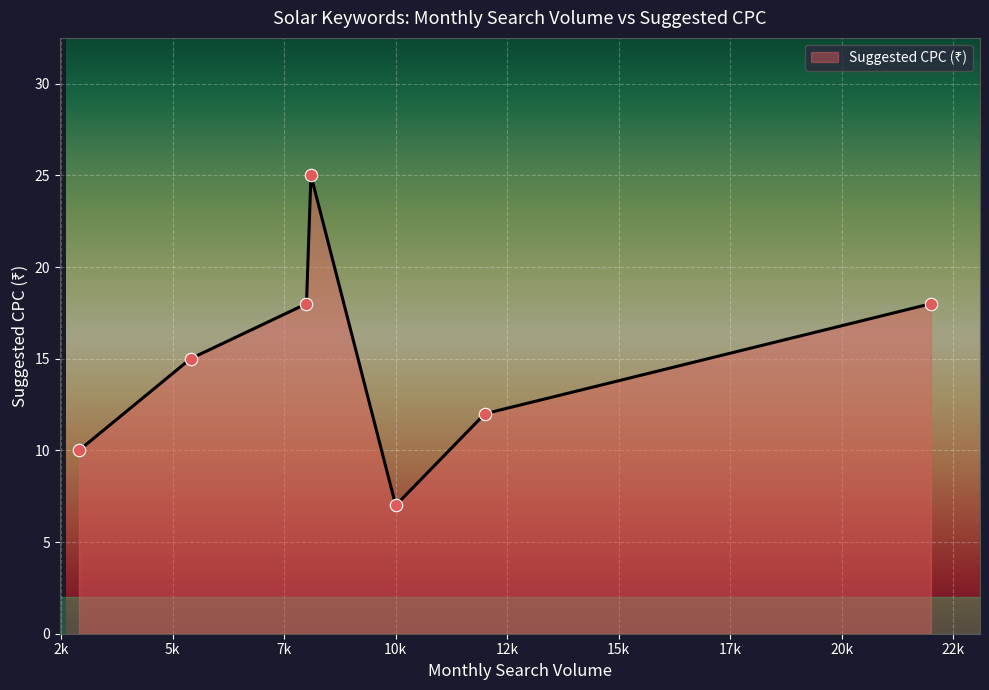

True or false: the data has more than 2 interior local peaks.

False